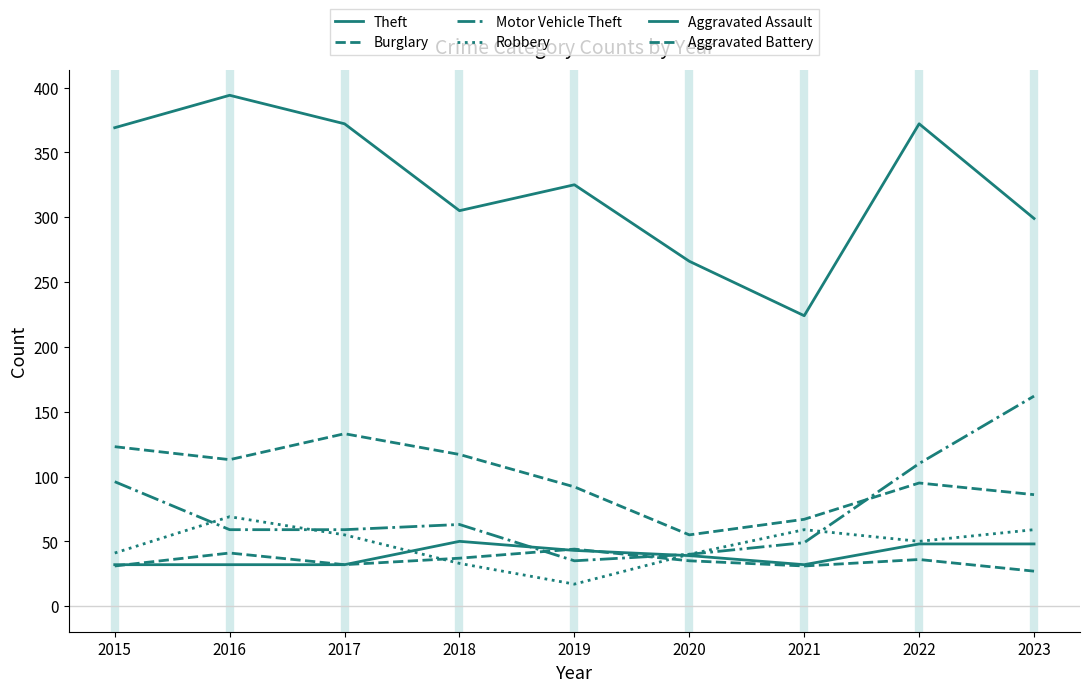

Does the chart have visible grid lines?

No